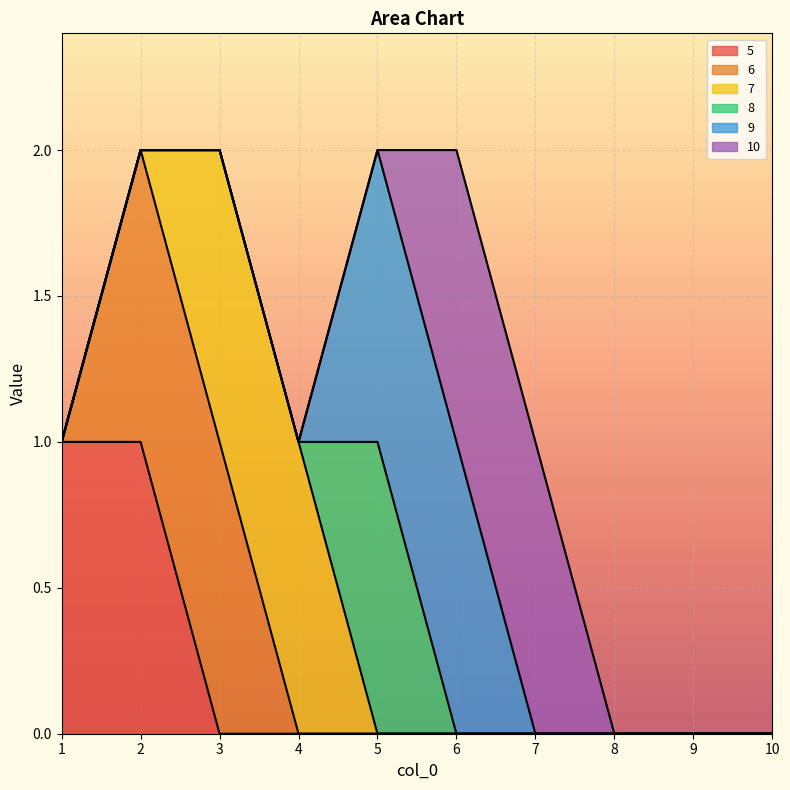

Which series has the largest total across all categories?

5